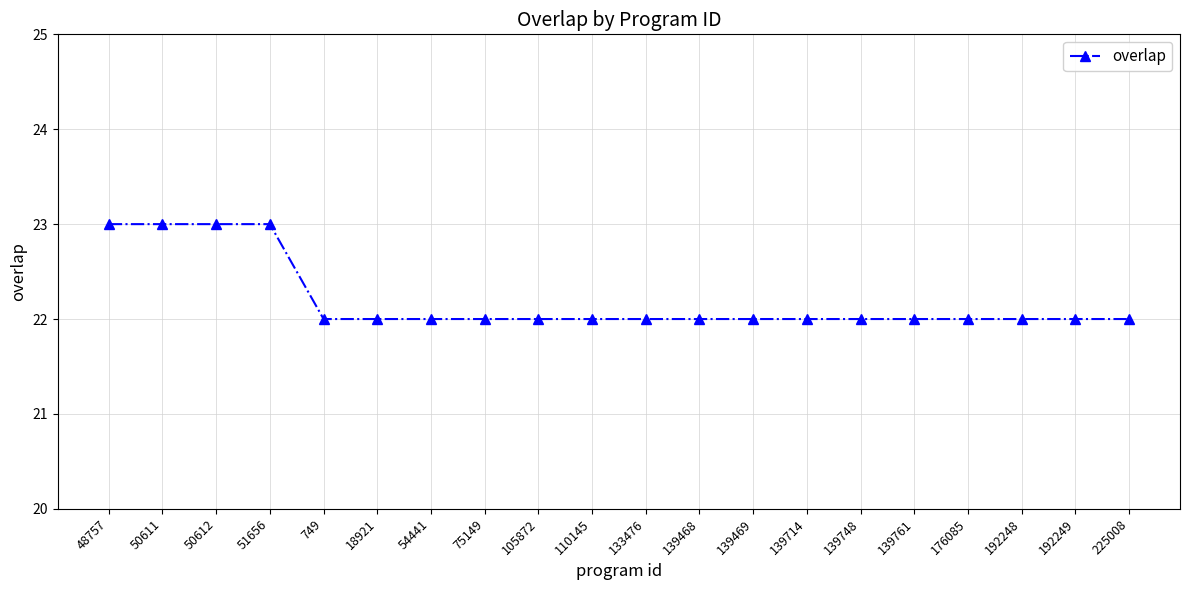

What is the average value?

22